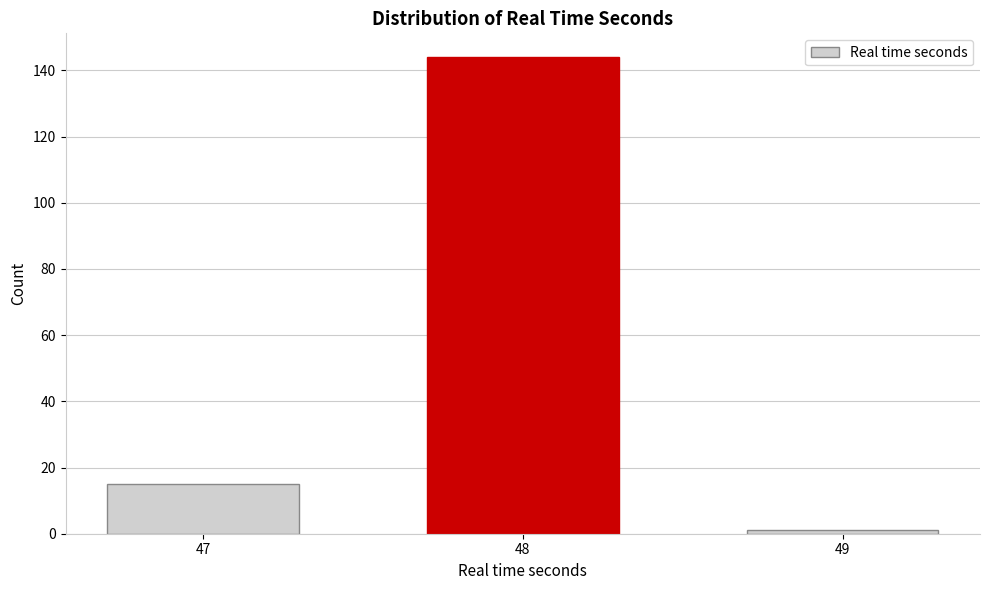

Reading left to right, list all the values displayed in this chart.

47=15	48=144	49=1